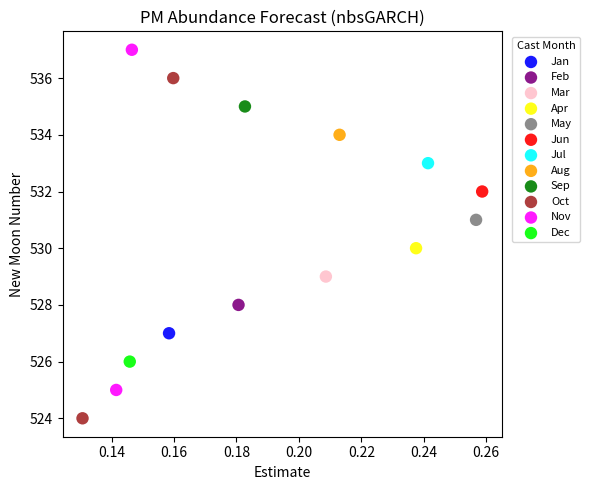

Which series contains the highest Y value?

Nov